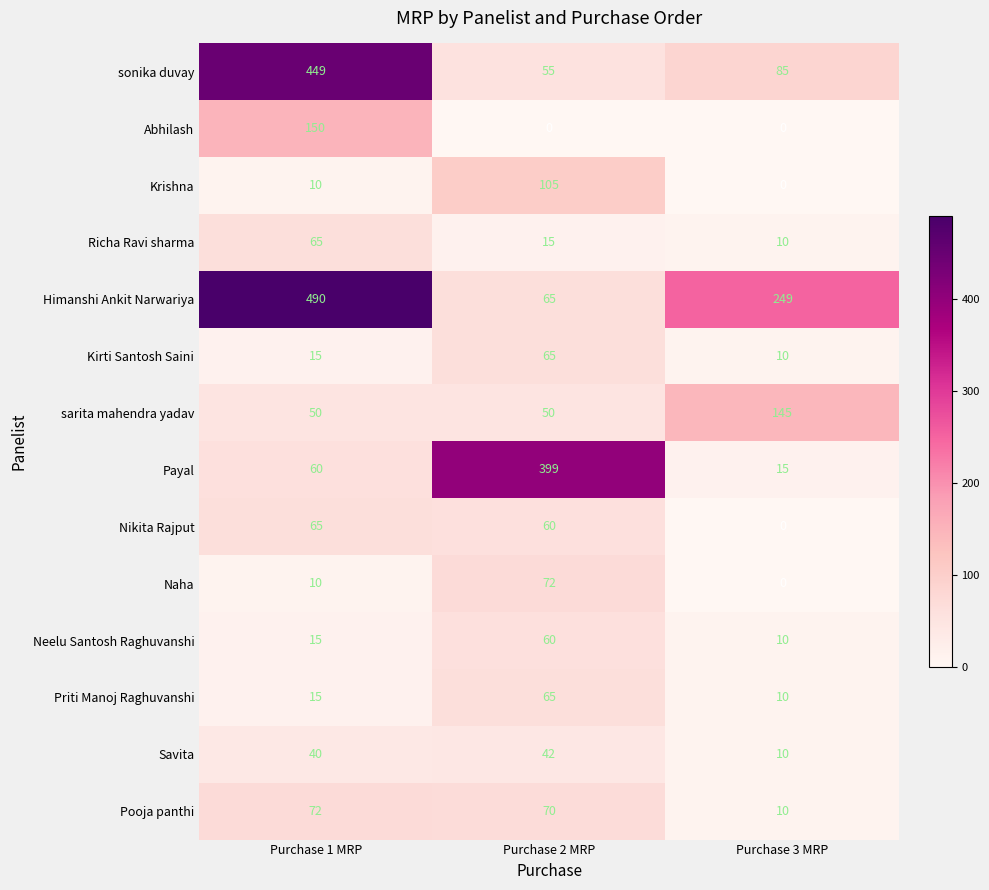

Where is Himanshi Ankit Narwariya nearest to the value 277?

Purchase 3 MRP